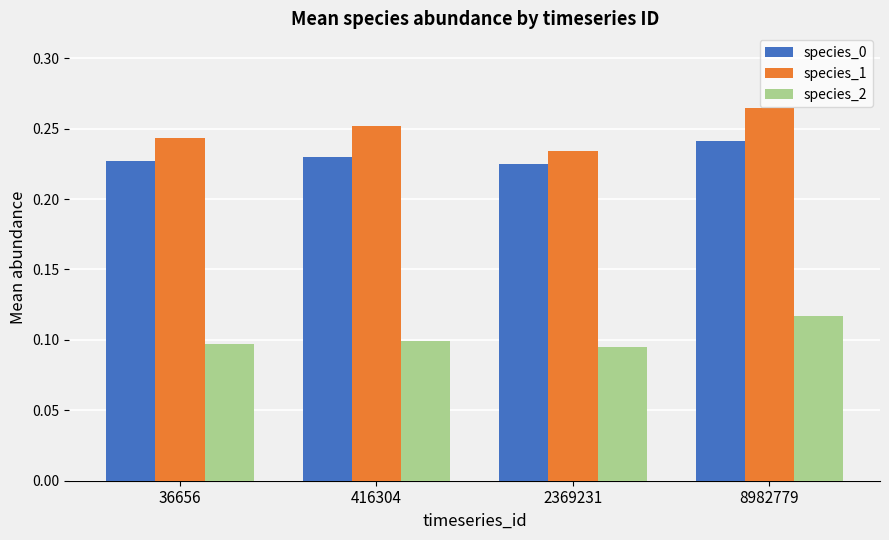

The species_2 series shows 0.0 at 416304. True or false?

False